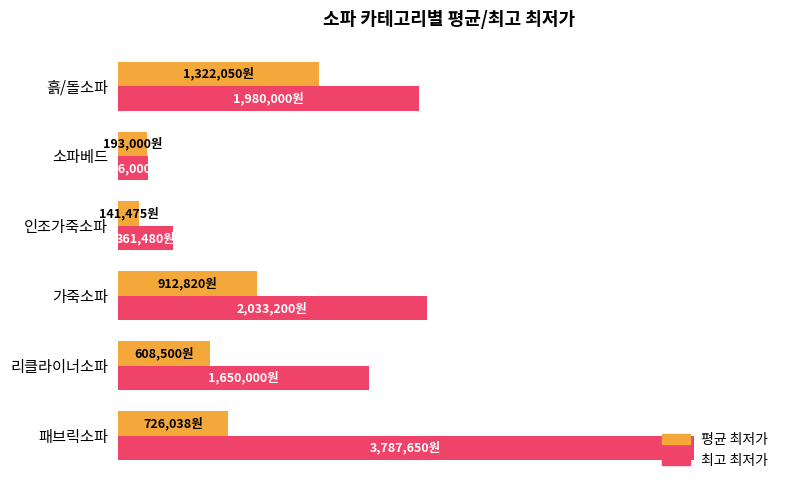

What are all the series names shown in the legend?

평균 최저가, 최고 최저가